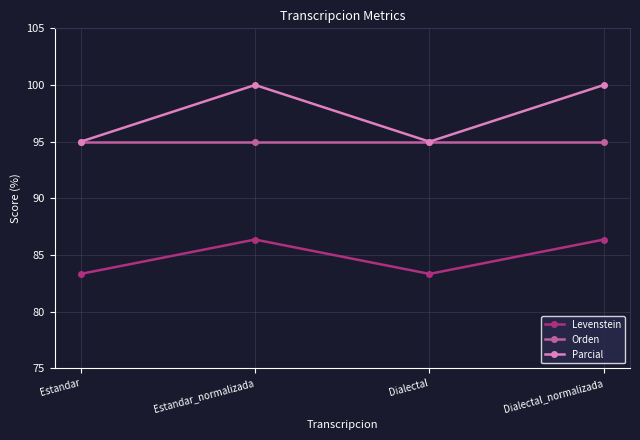

True or false: Parcial has more than 1 points higher than both neighbors.

False